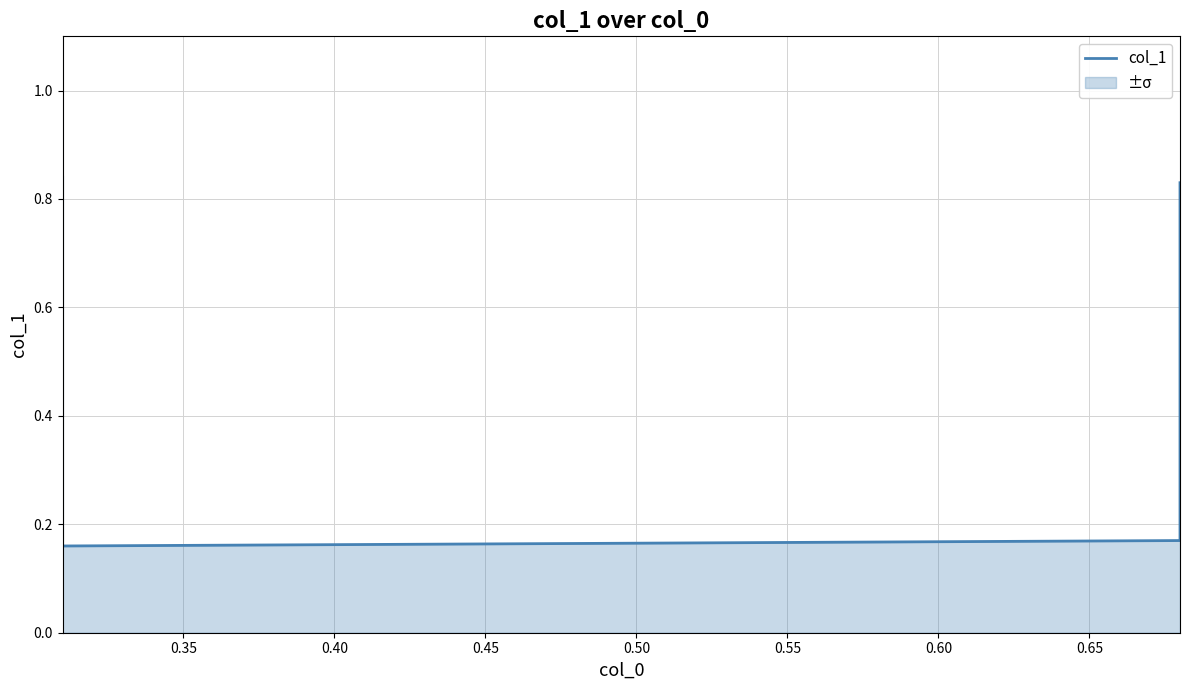

How many values are between 0 and 1?

4